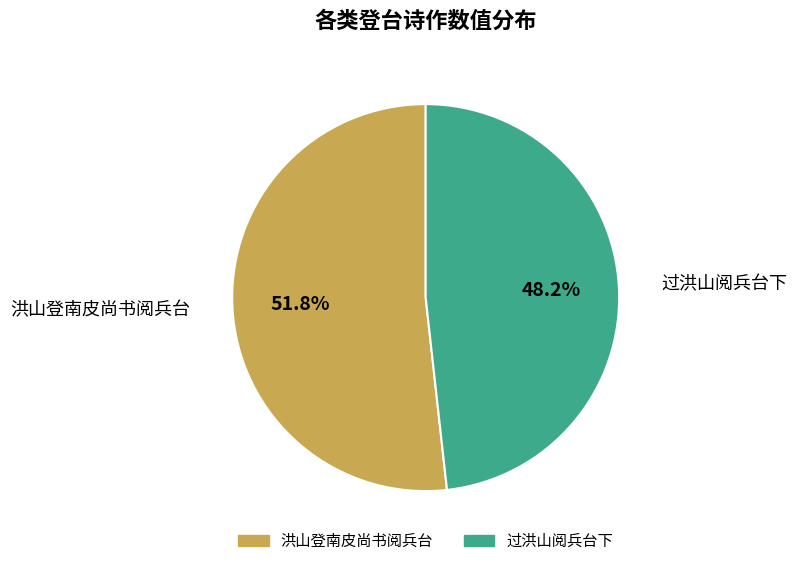

Is there any slice that represents more than half of the pie?

Yes